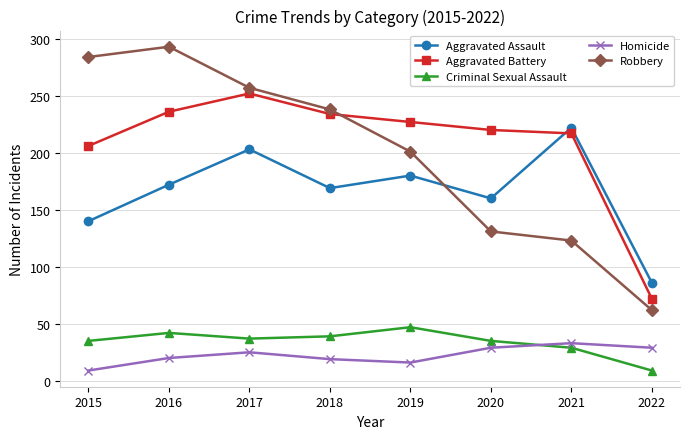

Between 2017 and 2022, which series saw the biggest shift?

Robbery